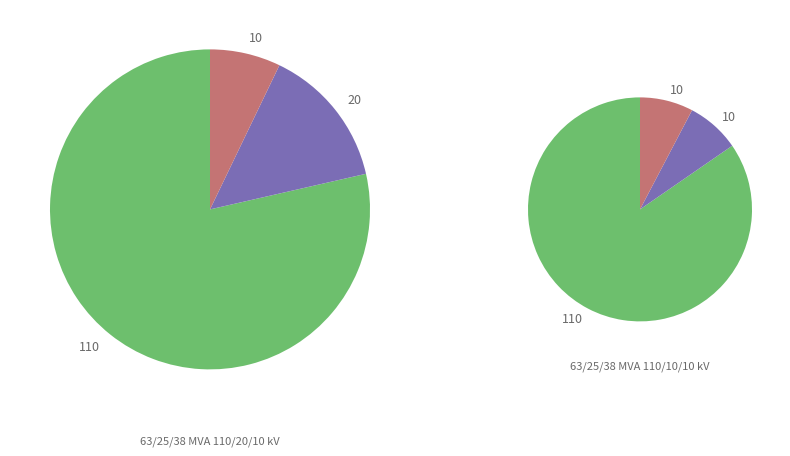

True or false: 63/25/38 MVA 110/10/10 kV accounts for 48% of the total.

False